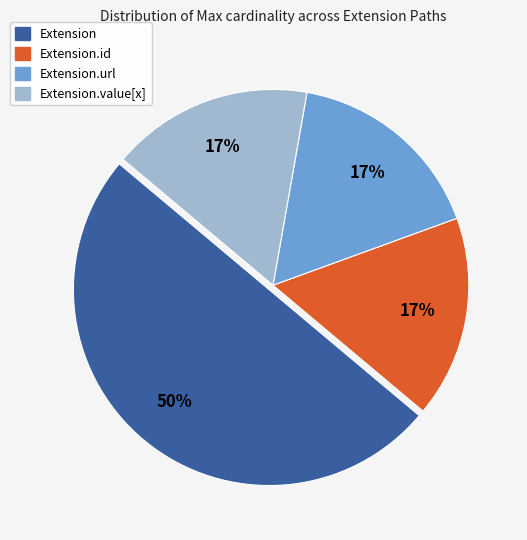

To the nearest percent, what is the average slice percentage?

25%